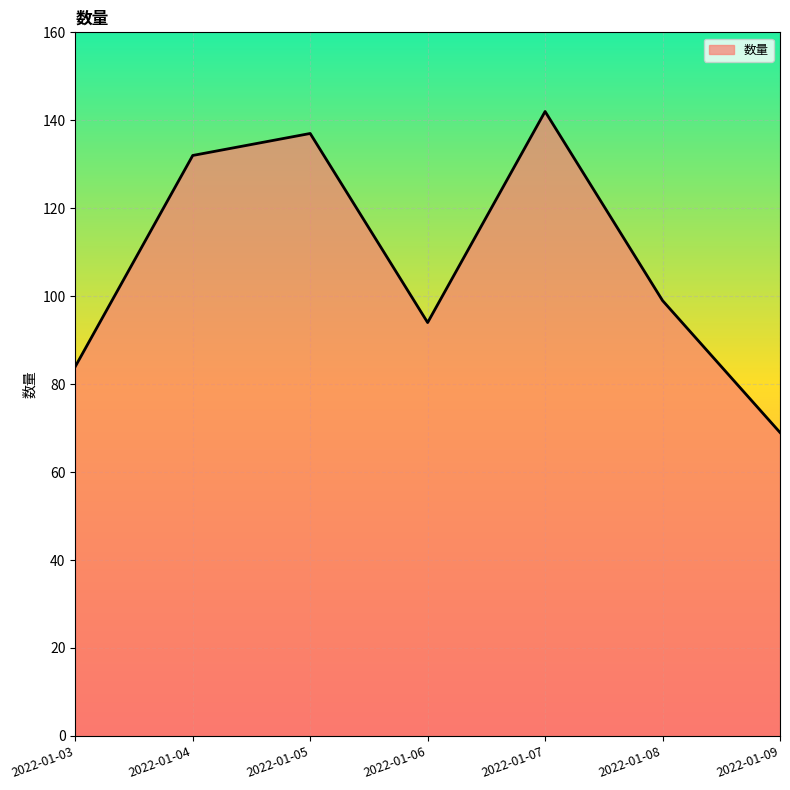

Count the number of data series in this chart.

1